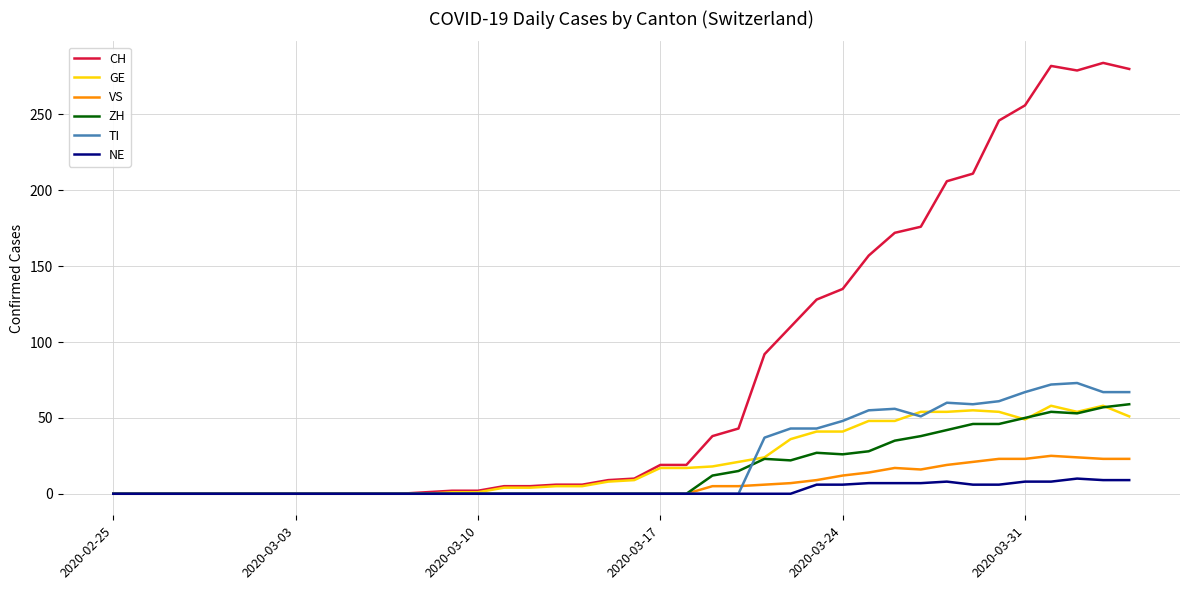

Count the number of data series in this chart.

6